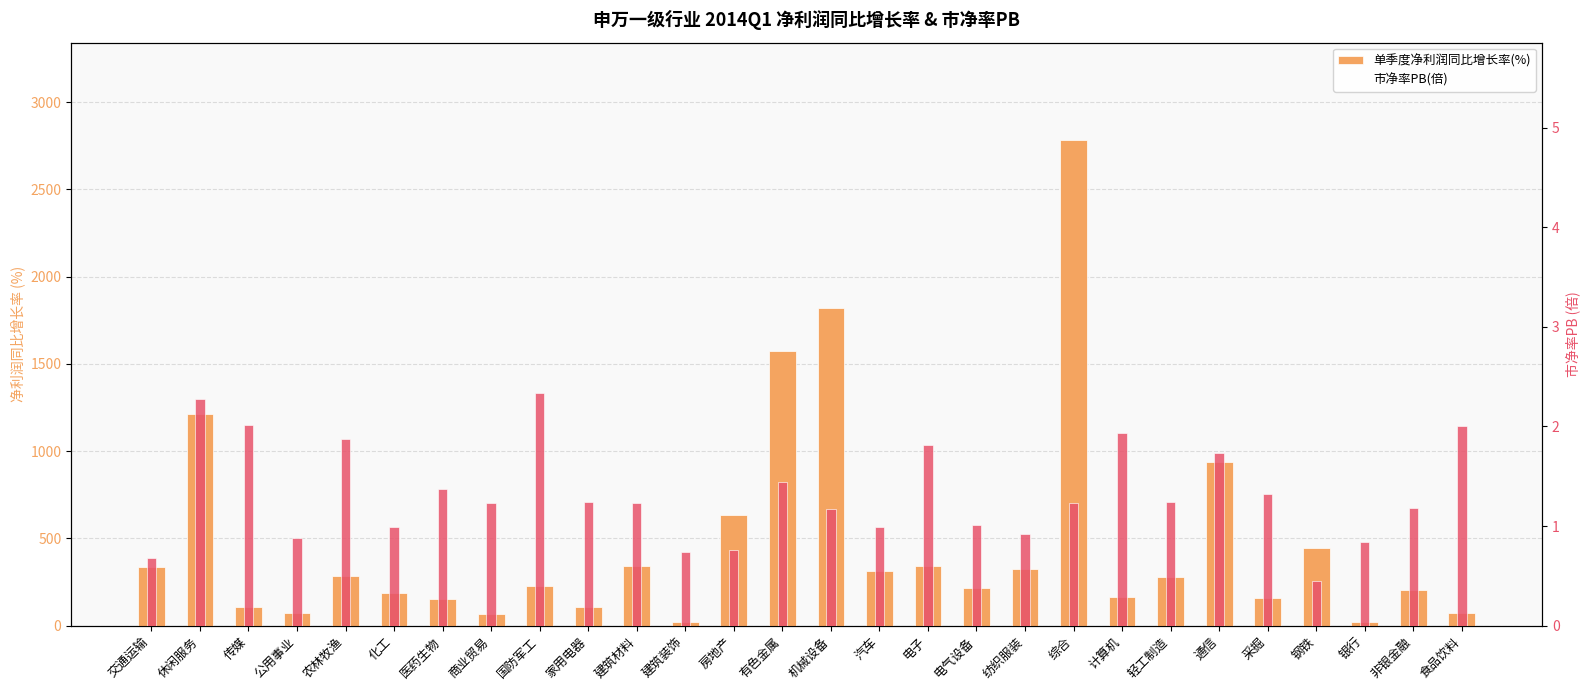

Rank the series by their average value, from highest to lowest.

单季度净利润同比增长率(%), 市净率PB(倍)